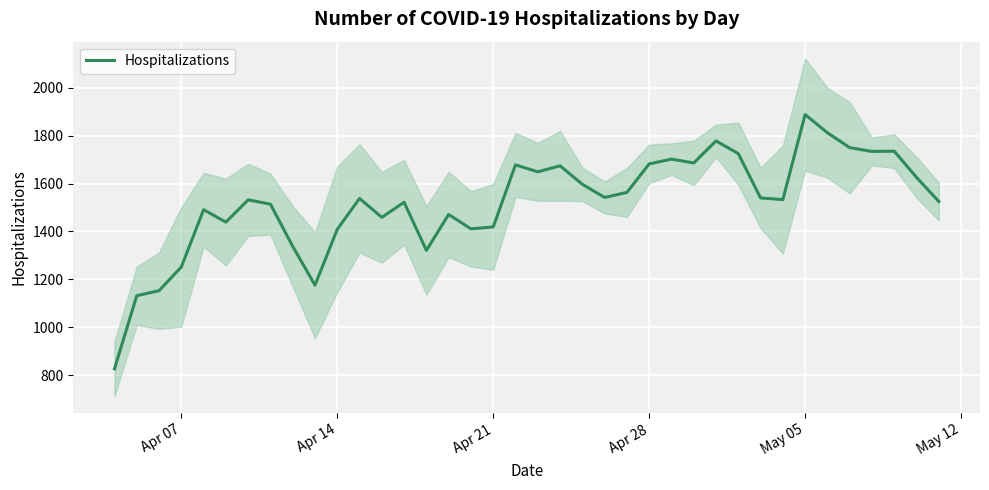

What is the minimum value for Hospitalizations?

827